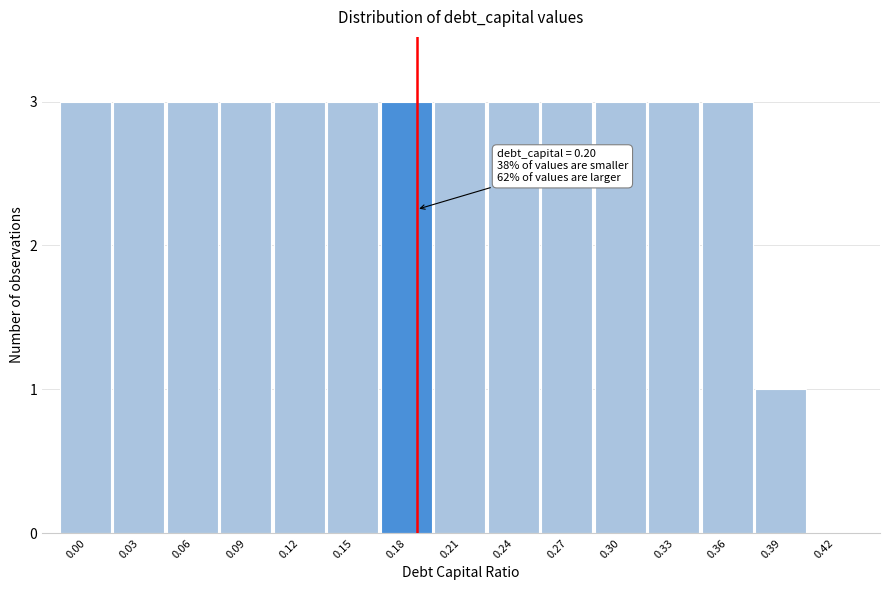

Reading left to right, extract all data points from this chart.

0.00=3	0.03=3	0.06=3	0.09=3	0.12=3	0.15=3	0.18=3	0.21=3	0.24=3	0.27=3	0.30=3	0.33=3	0.36=3	0.39=1	0.42=0